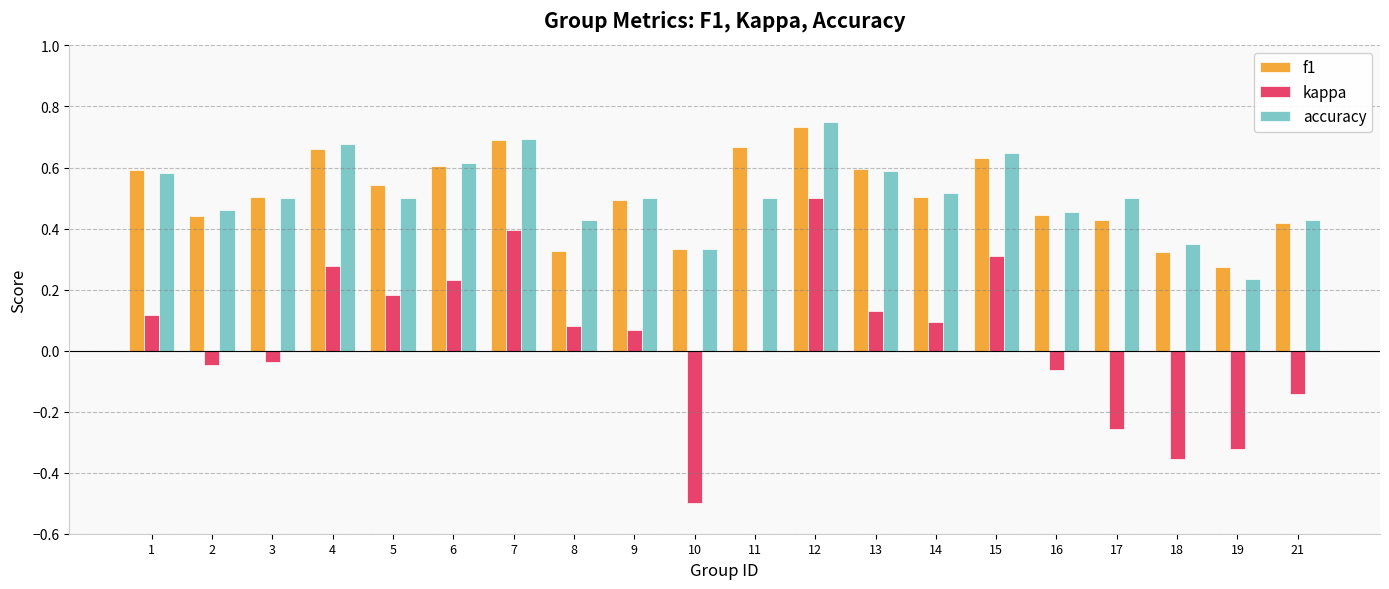

Which series has the widest spread of values?

kappa